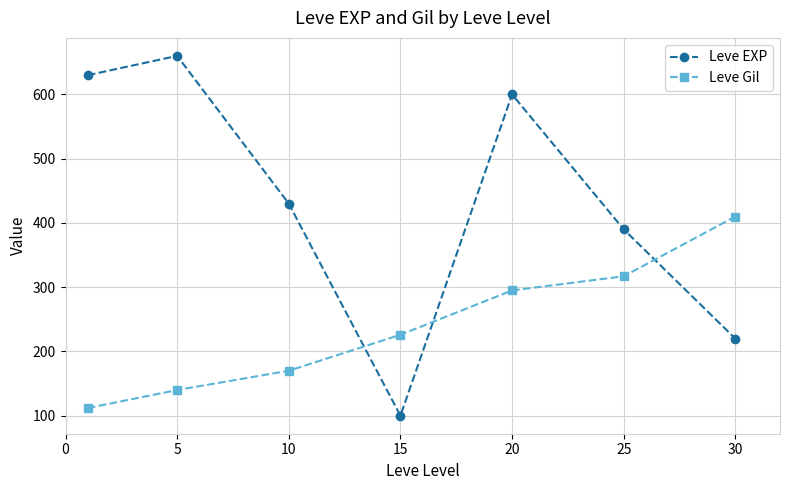

Reading left to right, extract all data points from this chart.

Leve EXP: 630	660	430	100	600	390	220
Leve Gil: 112	140	170	226	295	317	410